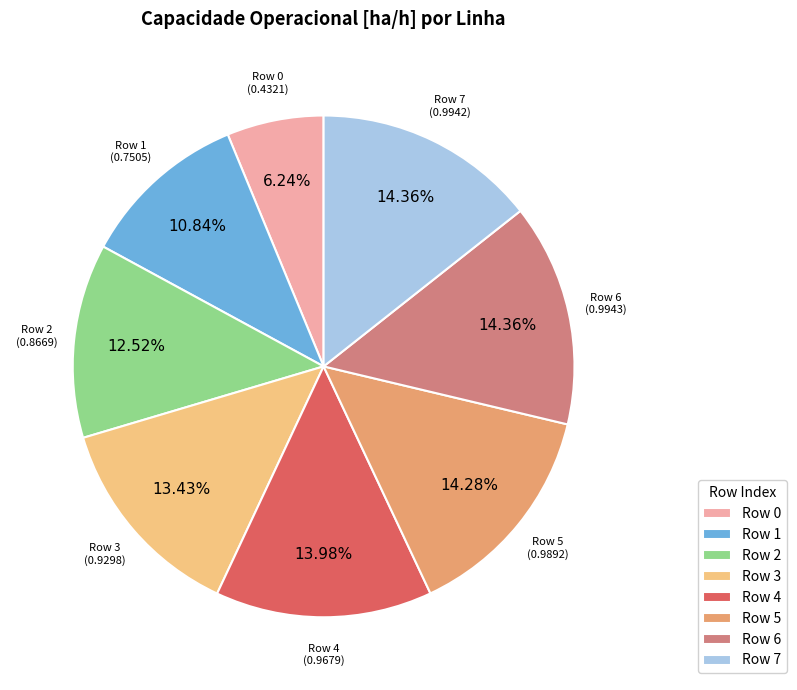

Does Row 5 account for over 50% of the chart?

No